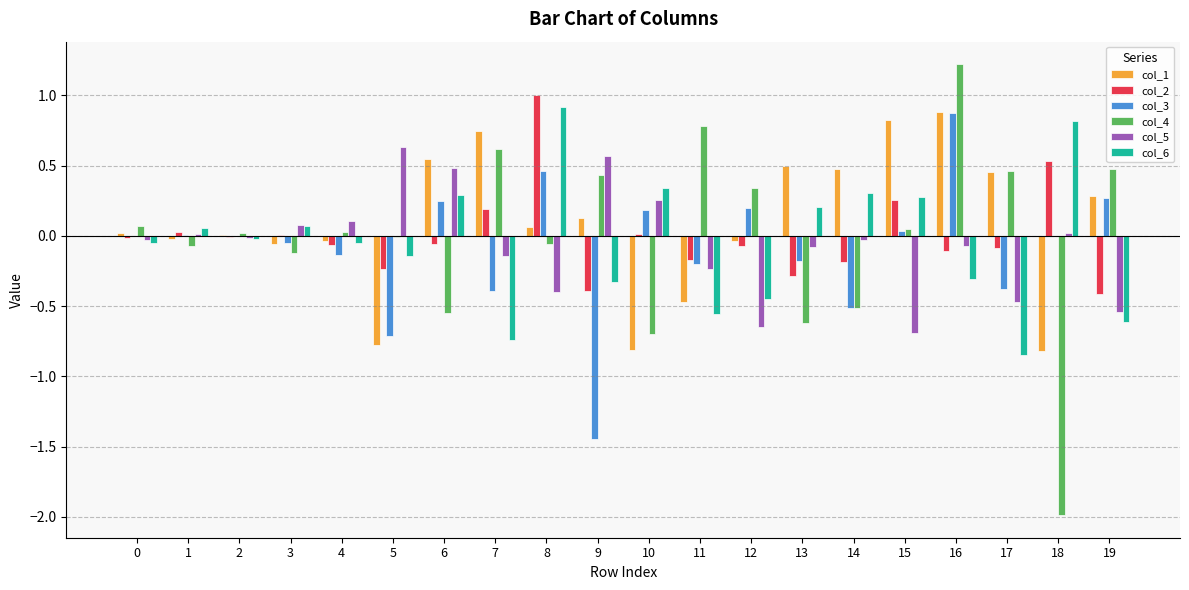

At which category does the chart reach its peak across all series?

16